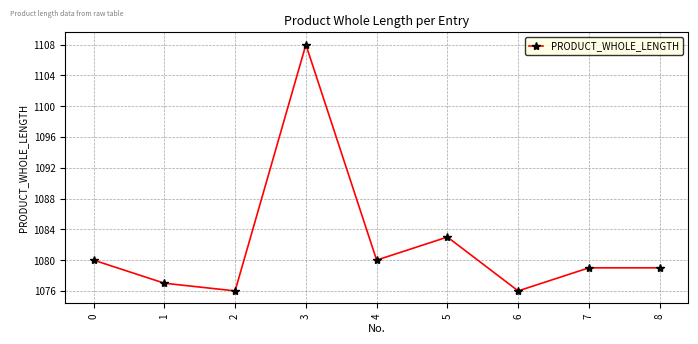

What is the sum of all values?

9738